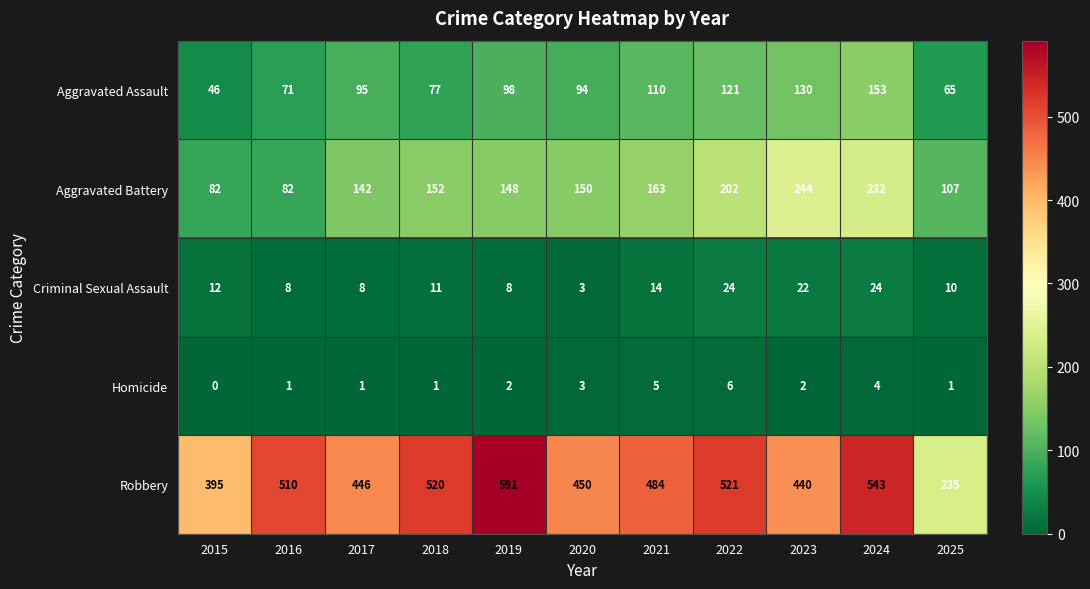

True or false: Robbery has a value of 288 at 2020.

False